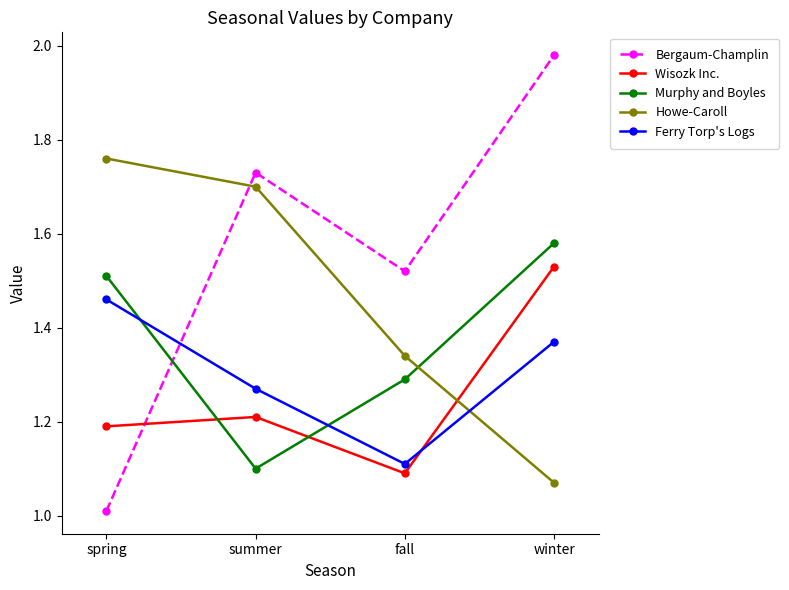

True or false: Murphy and Boyles has more than 0 points higher than both neighbors.

False